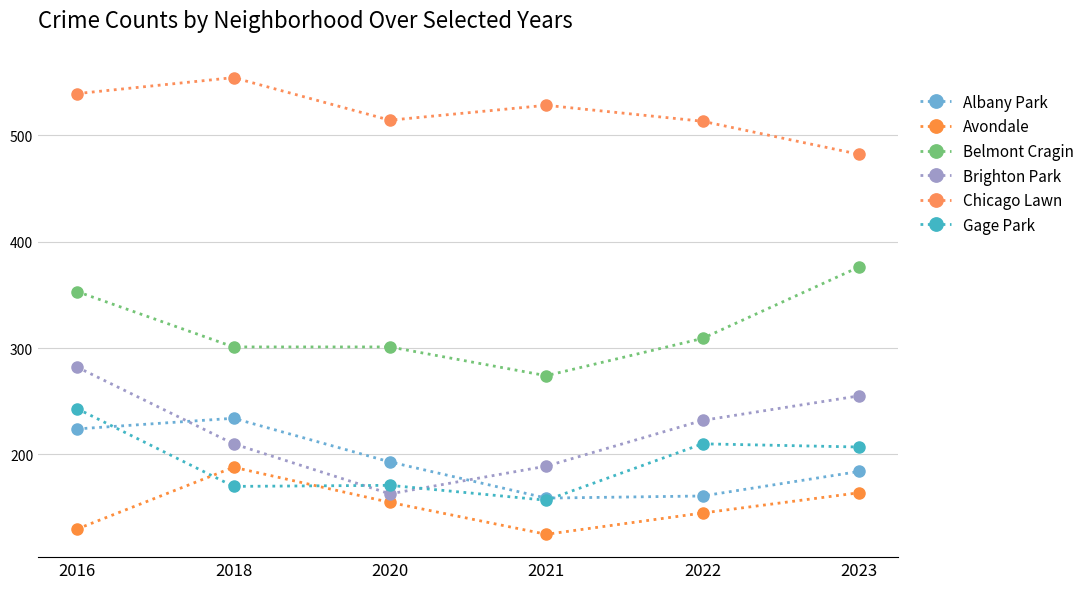

How many interior local valleys does the Gage Park series have?

2